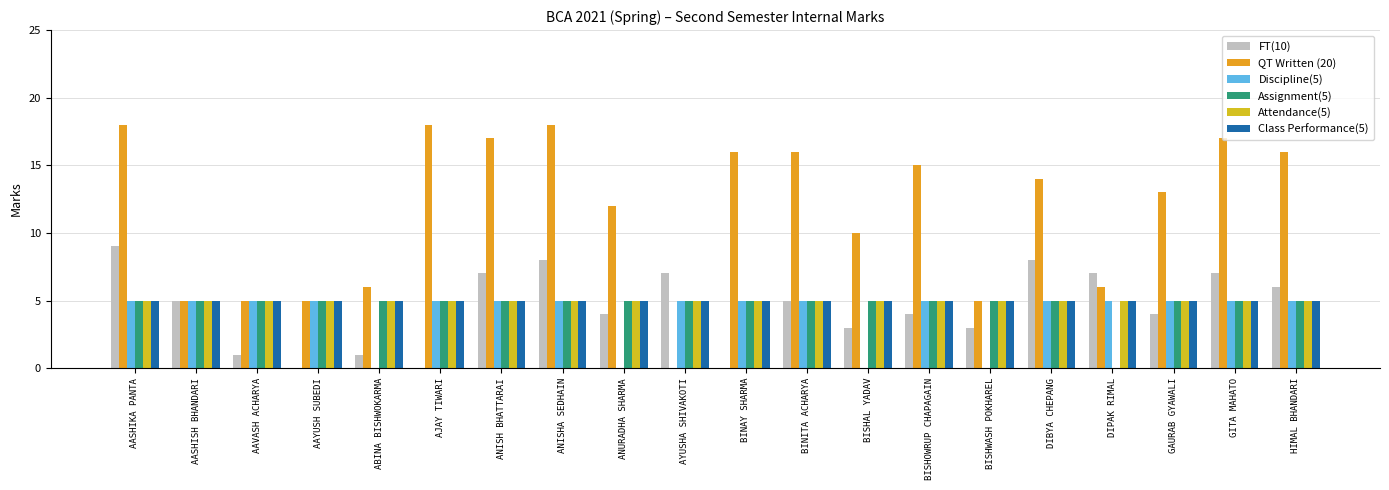

True or false: FT(10) has a value of 2 at BINITA ACHARYA.

False